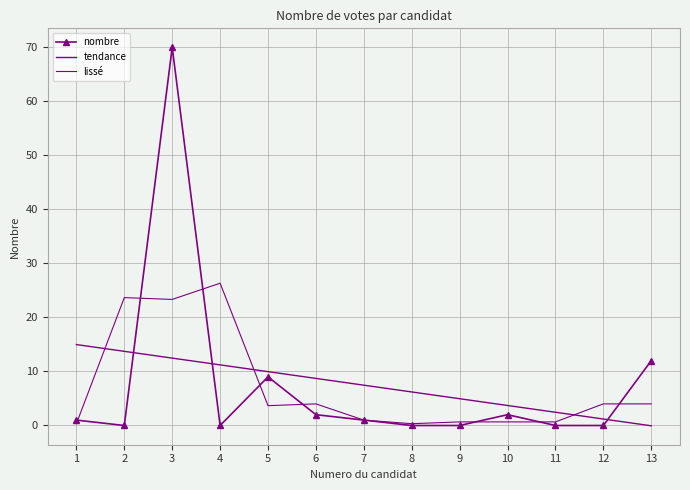

At which category is the sum across all series the highest?

3